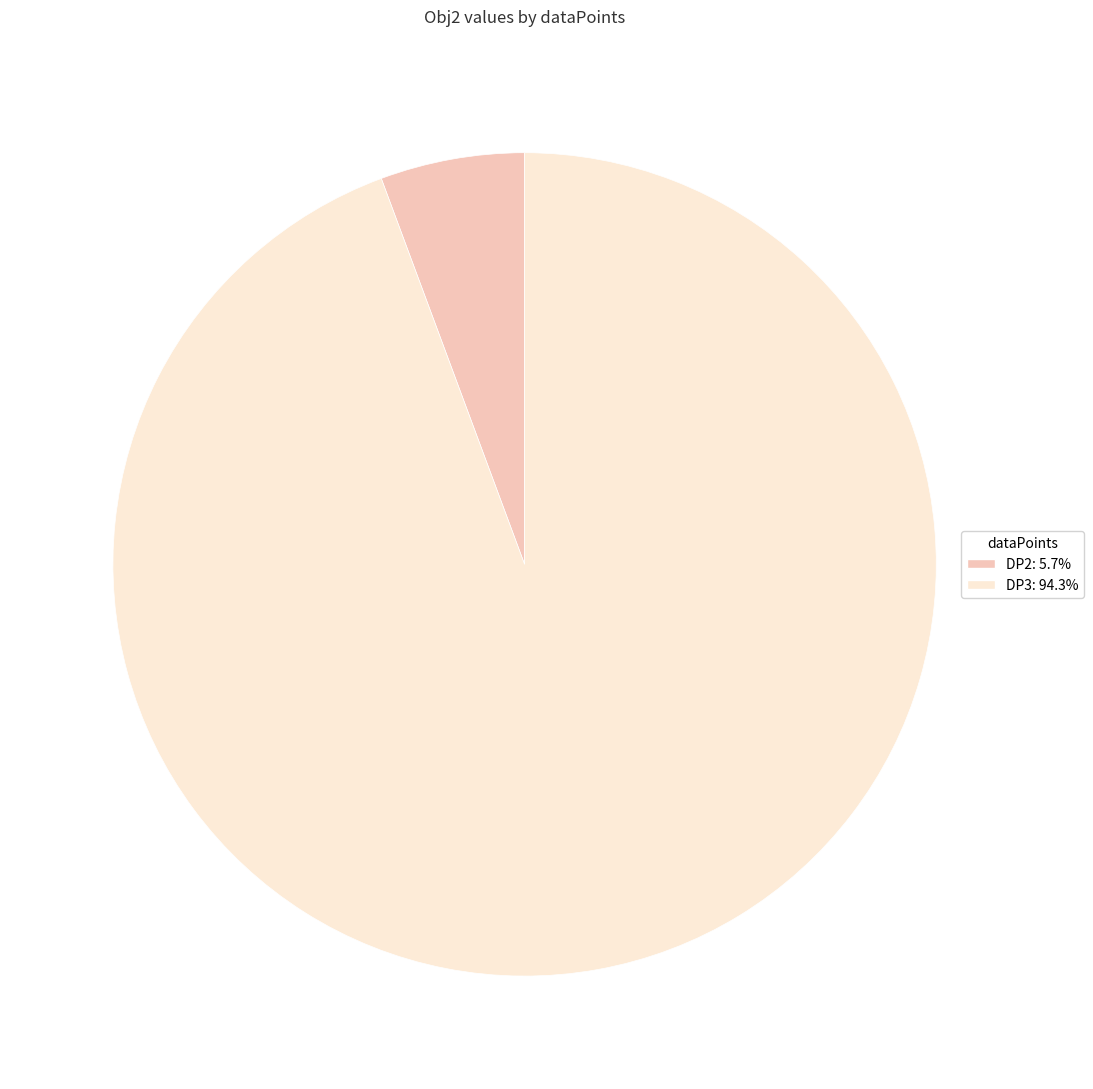

How many segments does this pie chart have?

2